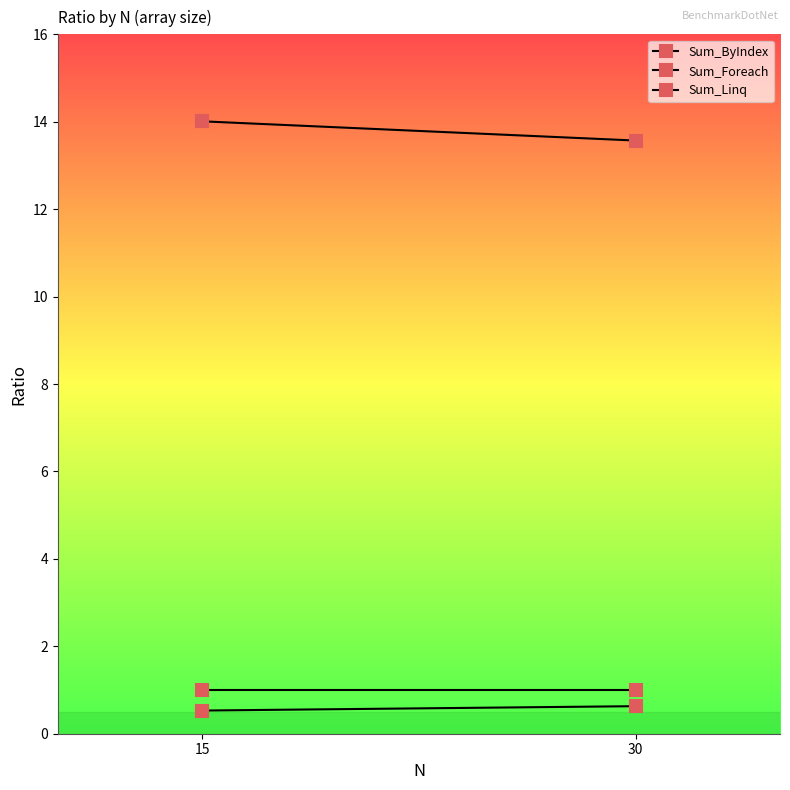

Reading right to left, extract all data points from this chart.

Sum_ByIndex: 30=1.0	15=1.0
Sum_Foreach: 30=0.6	15=0.5
Sum_Linq: 30=13.6	15=14.0